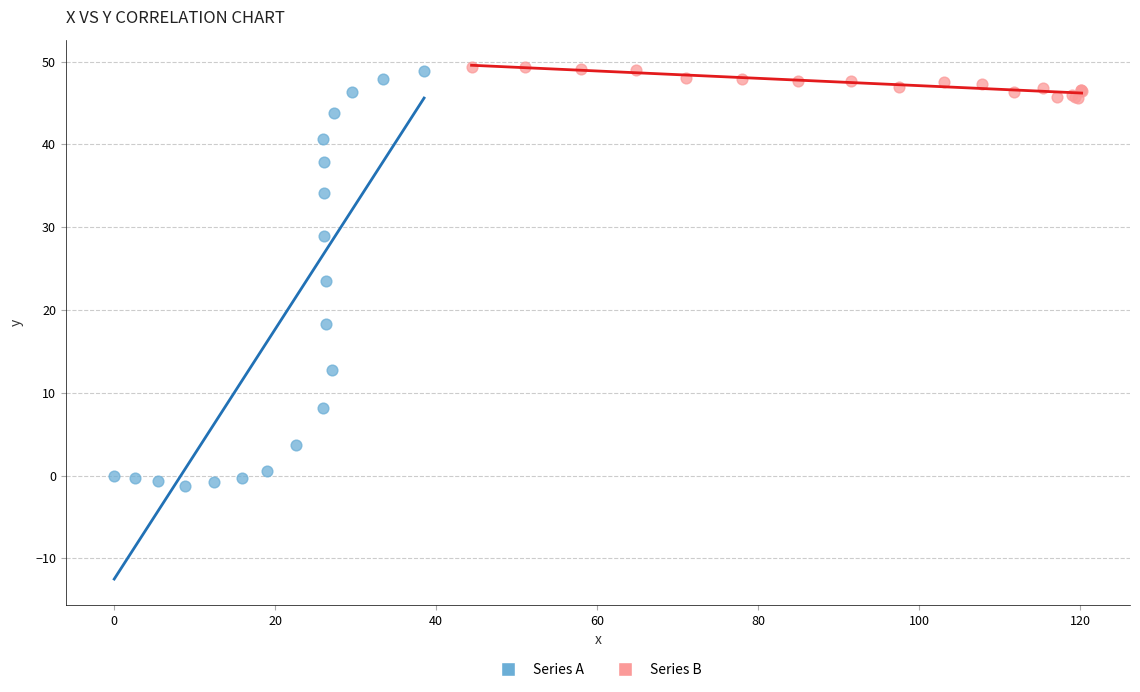

Which series has the largest Y range (max minus min)?

Series A